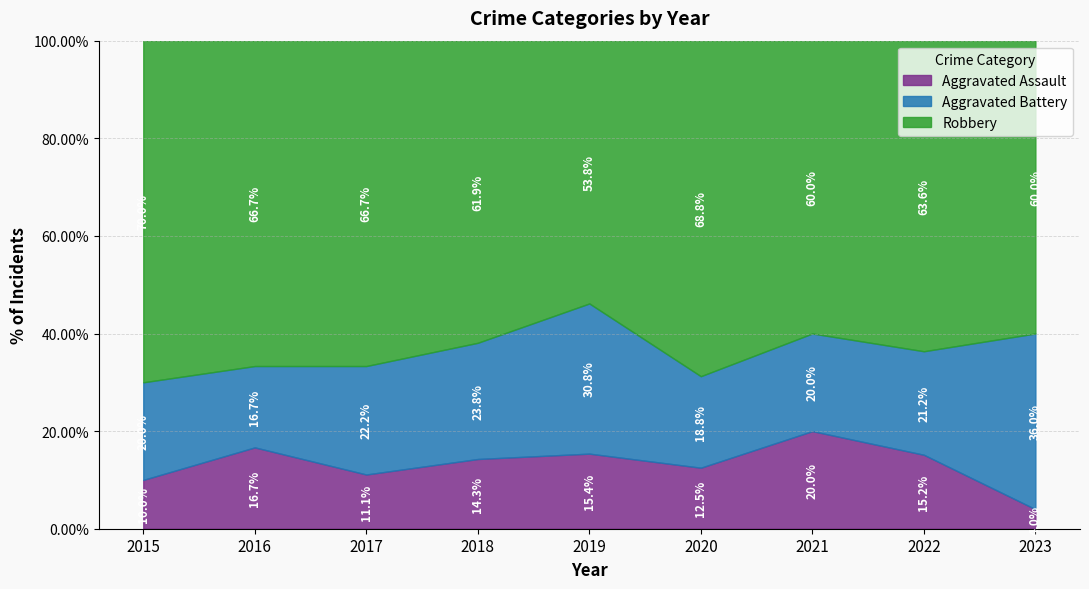

Is the value of Aggravated Assault at 2018 greater than the value of Robbery at 2019?

No